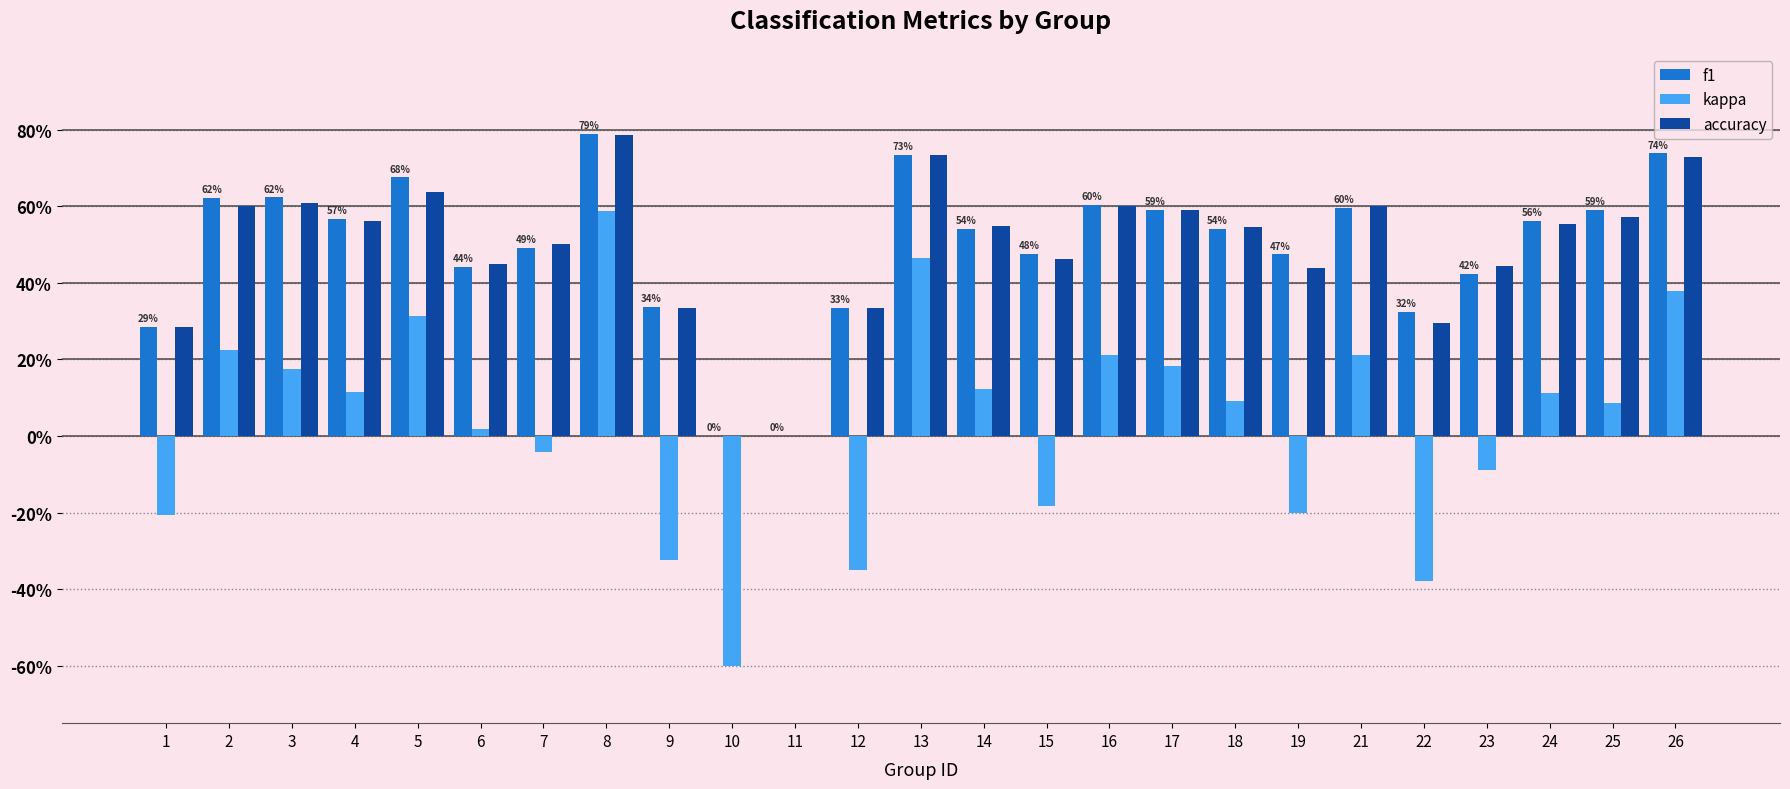

What is the value of the accuracy bar at the 15th from the left?

0.5